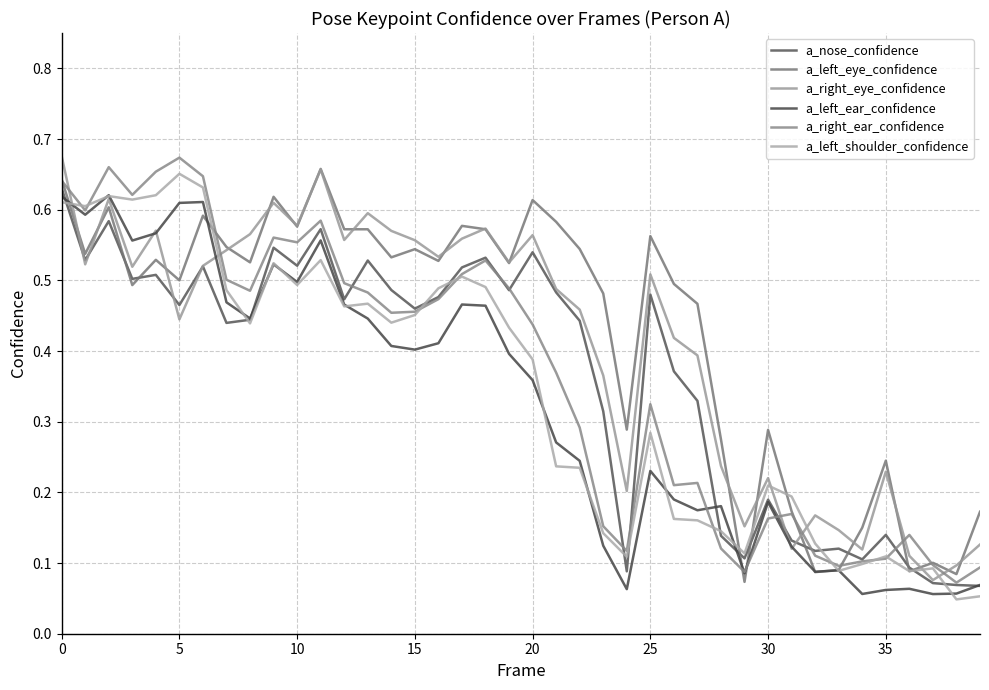

Rank the series by their maximum value, from highest to lowest.

a_right_eye_confidence, a_right_ear_confidence, a_left_eye_confidence, a_left_shoulder_confidence, a_nose_confidence, a_left_ear_confidence